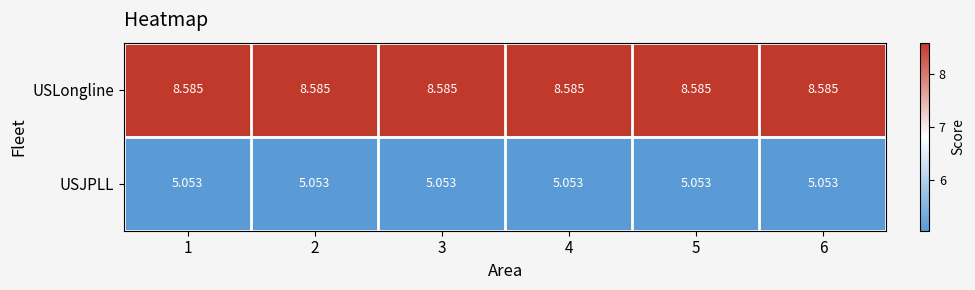

Is the value of USJPLL at 1 greater than the value of USLongline at 6?

No